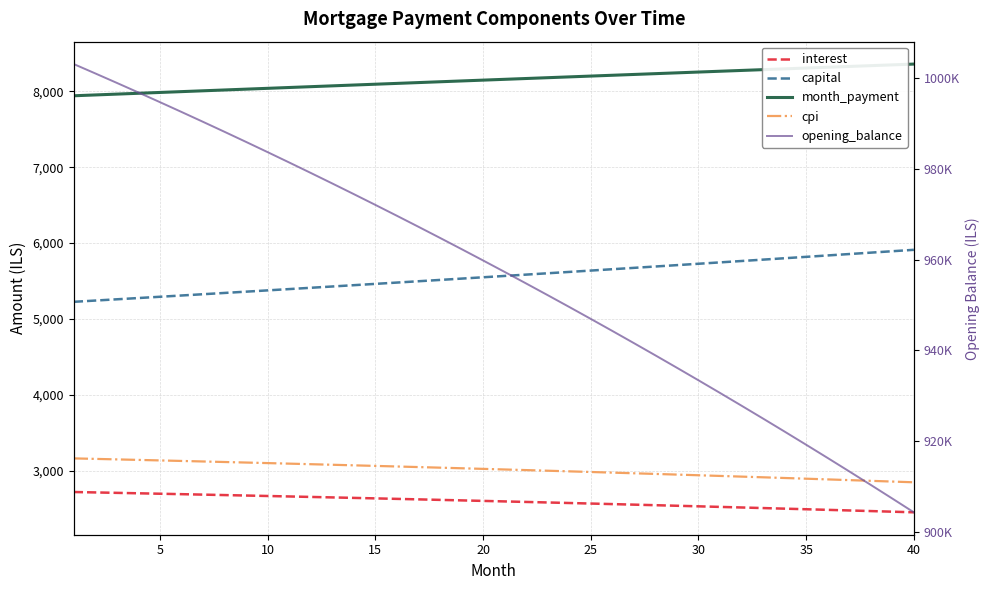

What is the sum of all interest values?

103663.5